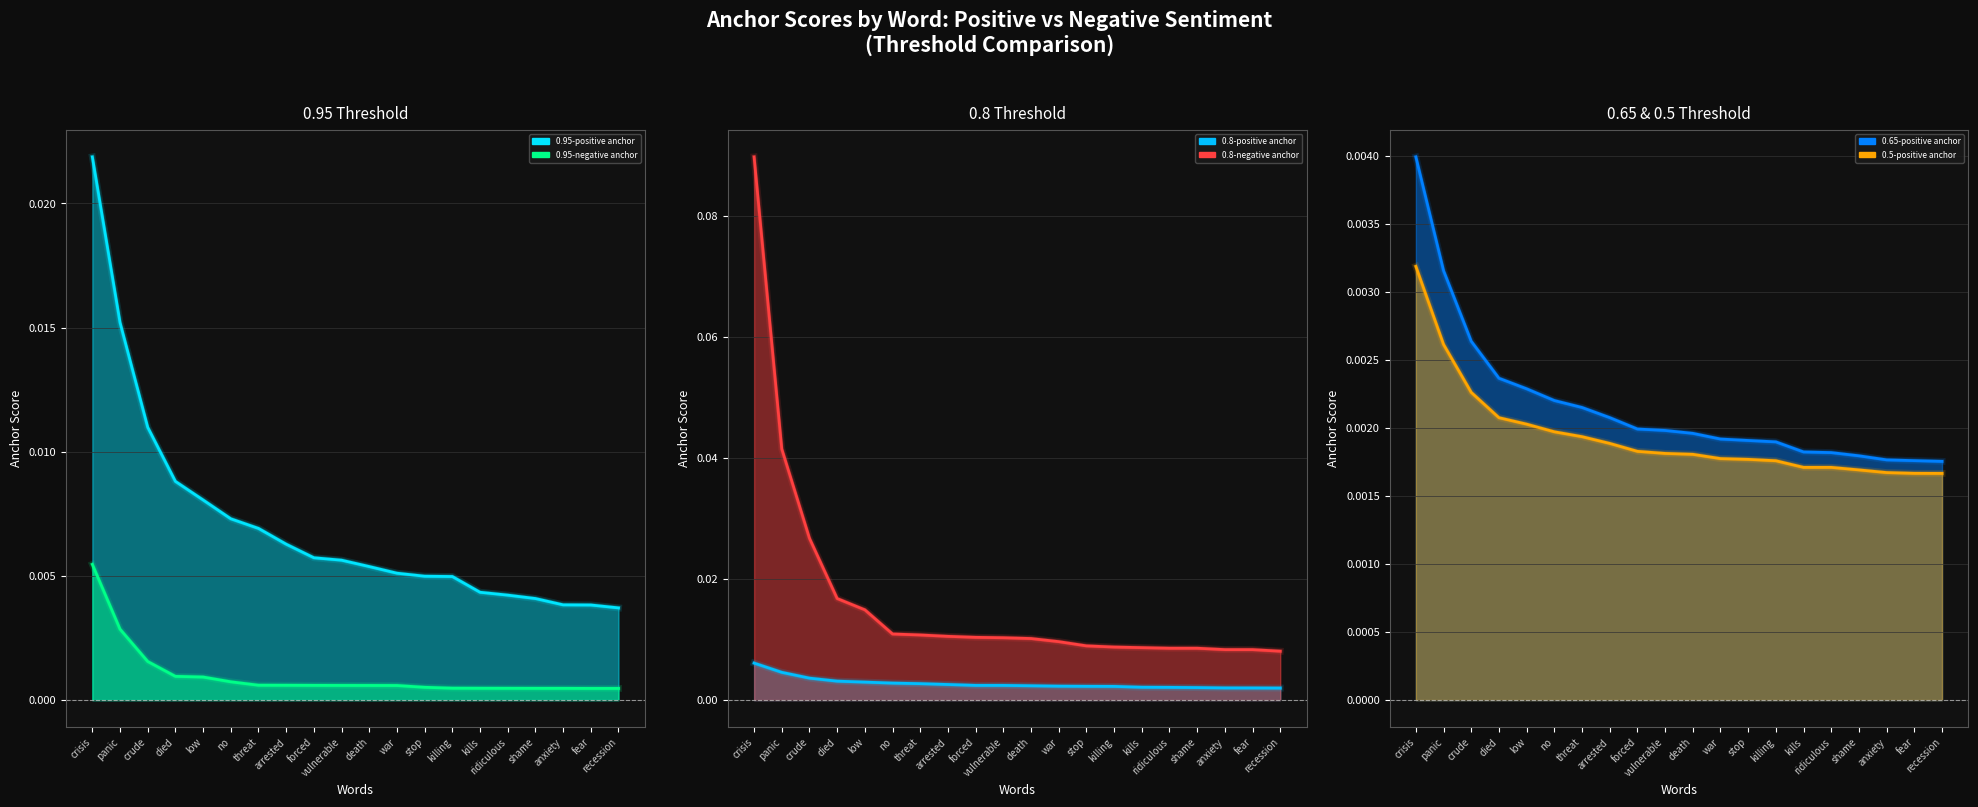

True or false: 0.8-positive anchor (line) has a value of 0.0 at ridiculous.

False